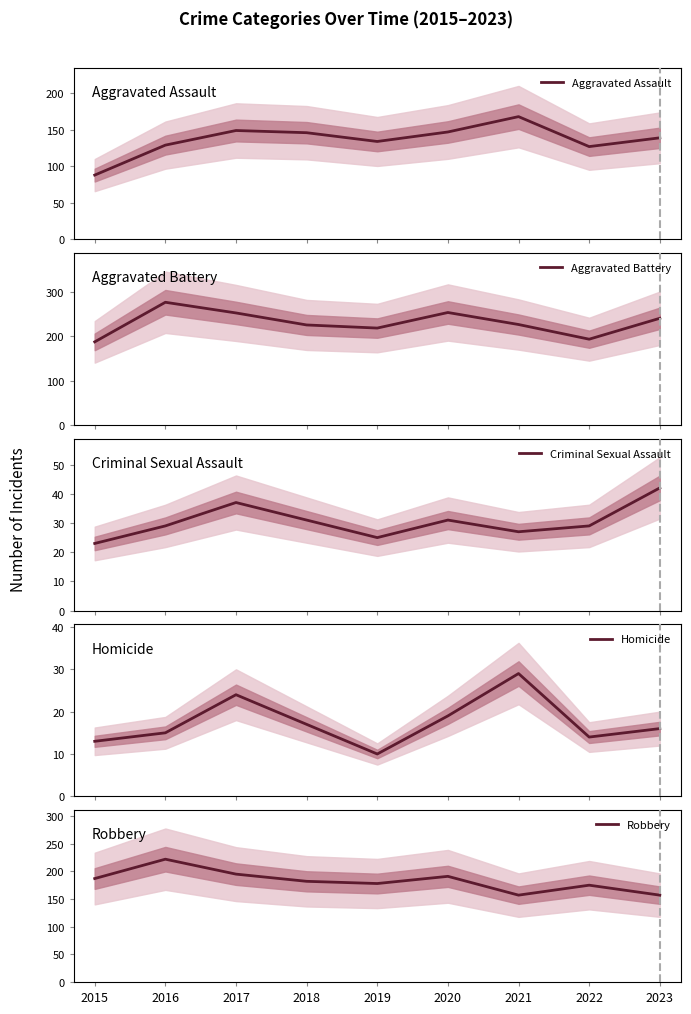

Is it true that Robbery equals 117 at 2017?

False